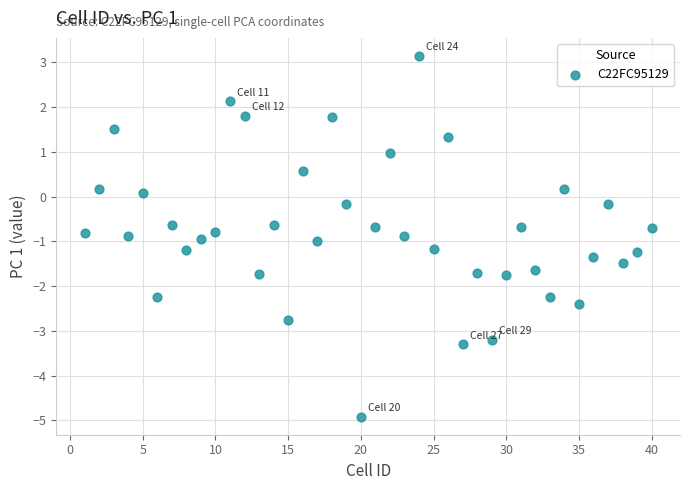

What is the range of X values (max minus min)?

39.0